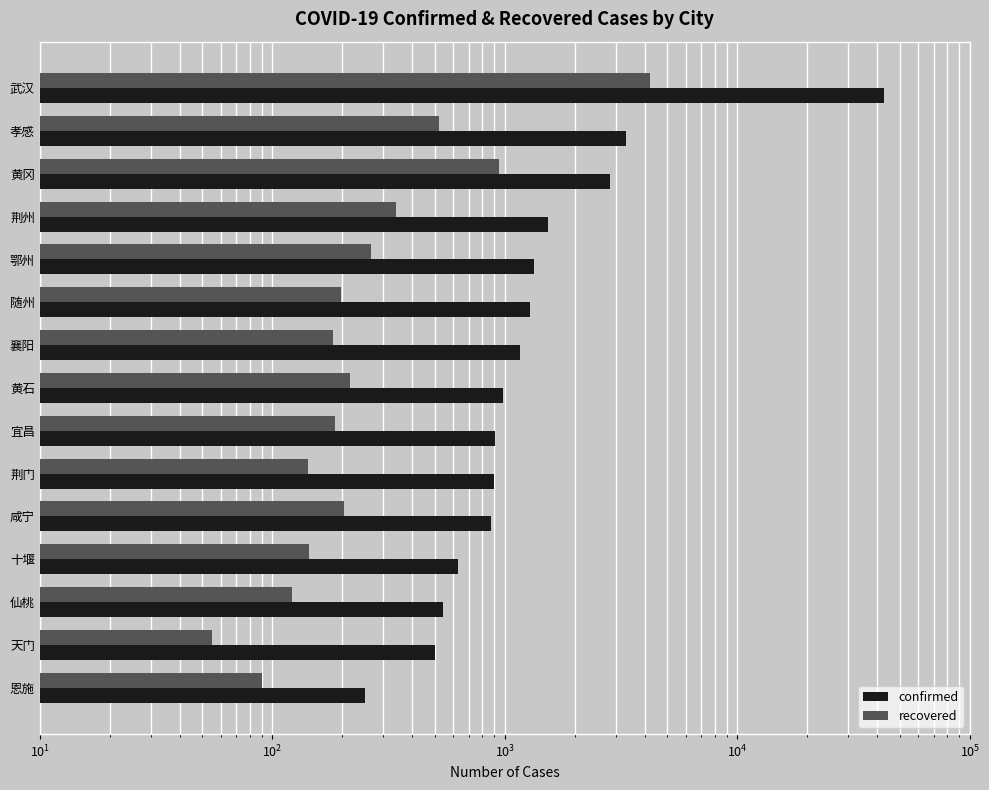

How many data points in recovered are less than 198?

7